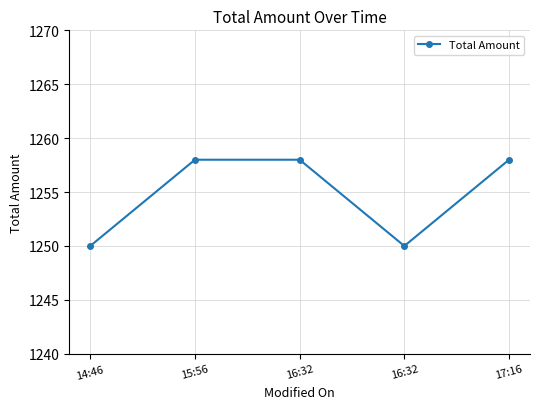

What is the label of the 1st point from the right?

17:16